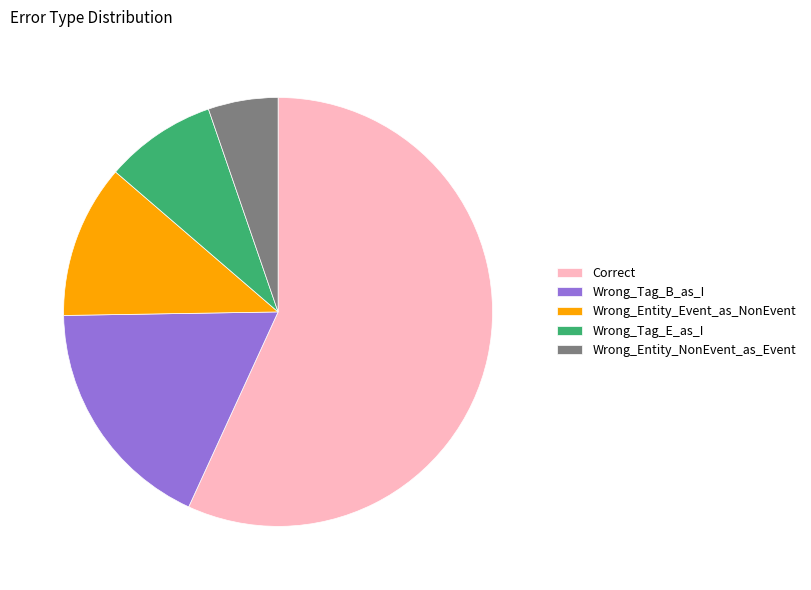

What is the majority slice?

Correct